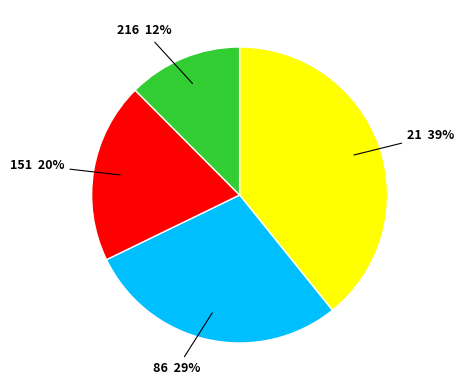

How many segments does this pie chart have?

4